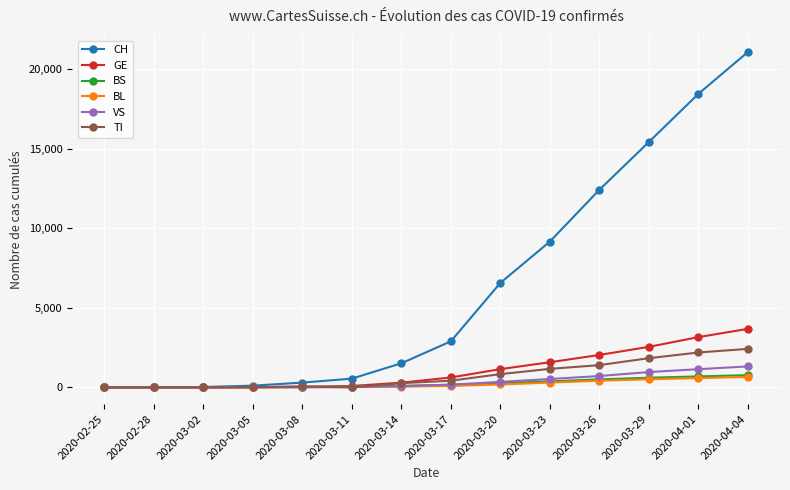

Which series has the largest range (max minus min)?

CH